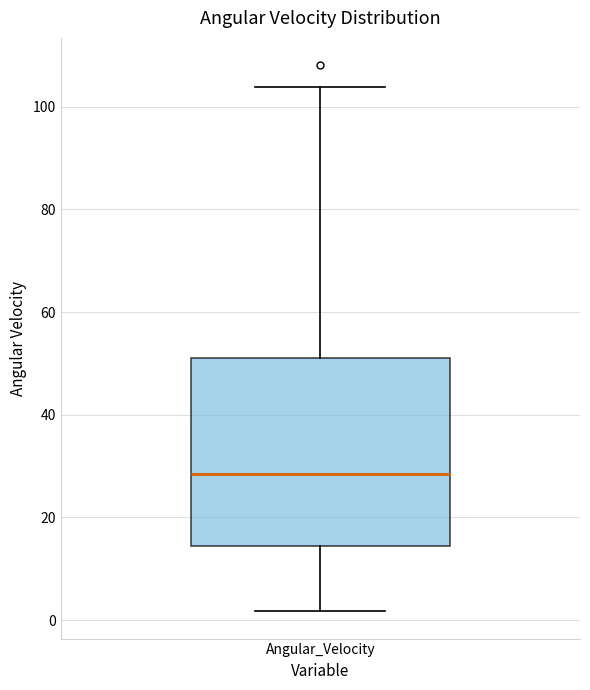

Read this box plot against the y-axis: the position of the median line, the range covered by the box, and the ends of both whiskers. The values are not printed on the chart, so give them approximately, as read against the axis.

median 28, box 14 to 52, whiskers 2 to 104